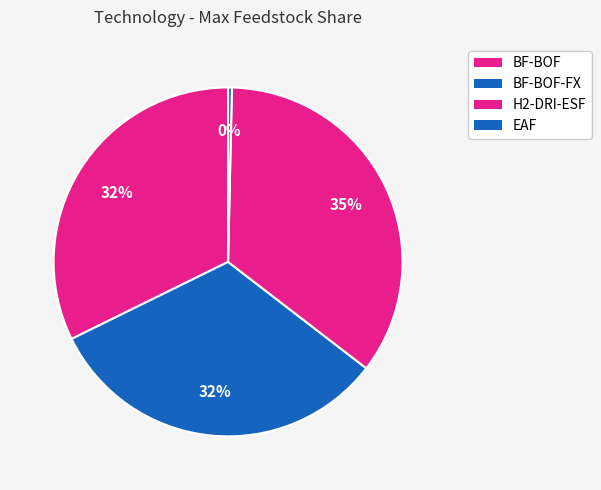

Rank the categories by value from lowest to highest.

EAF, BF-BOF, BF-BOF-FX, H2-DRI-ESF